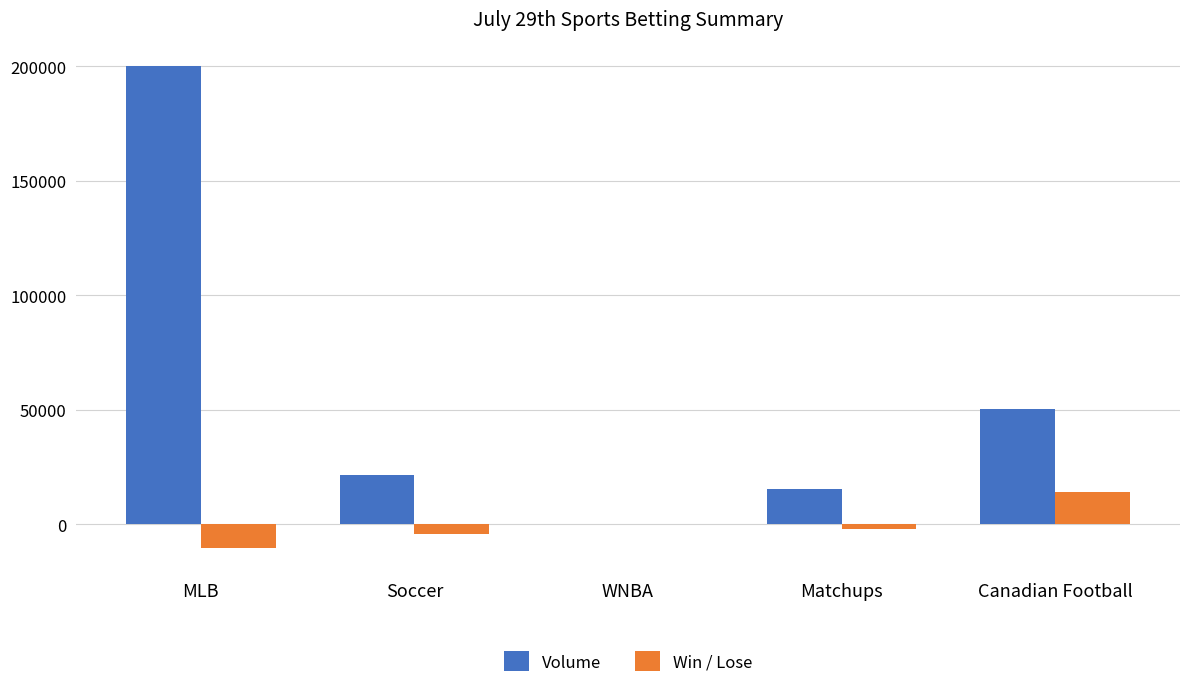

Count the number of data series in this chart.

2